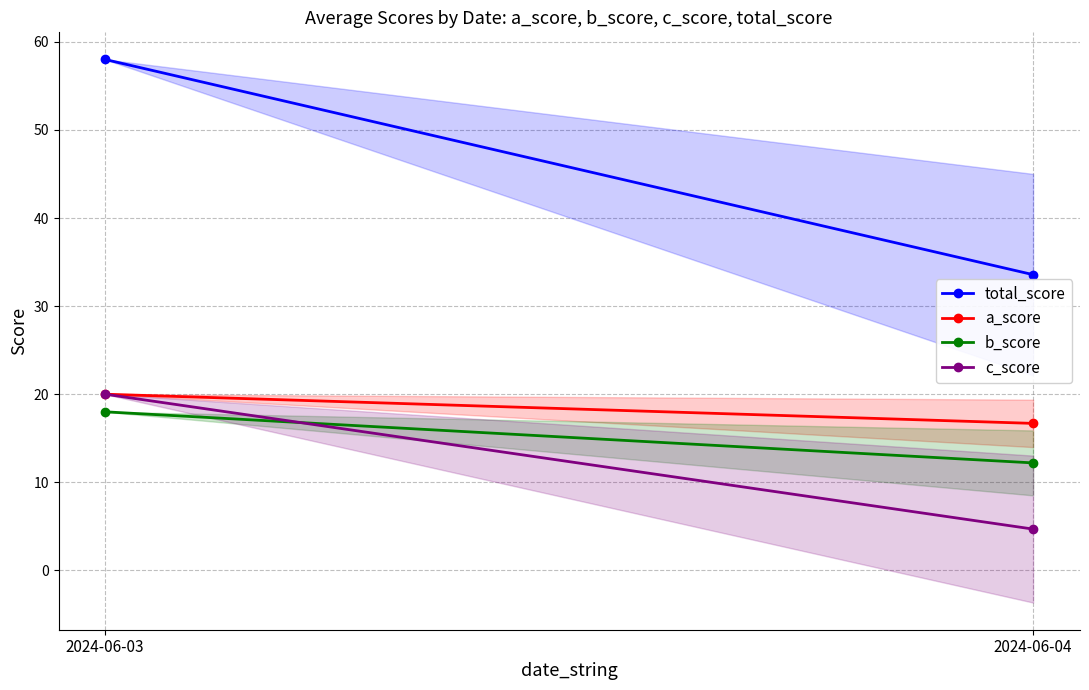

How many lines are shown in the chart?

4